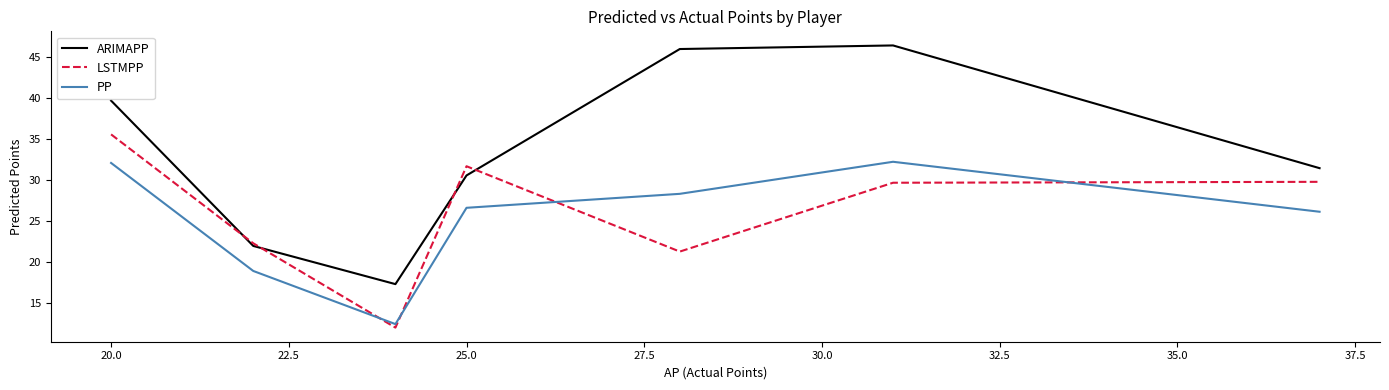

Which series has the largest range (max minus min)?

ARIMAPP